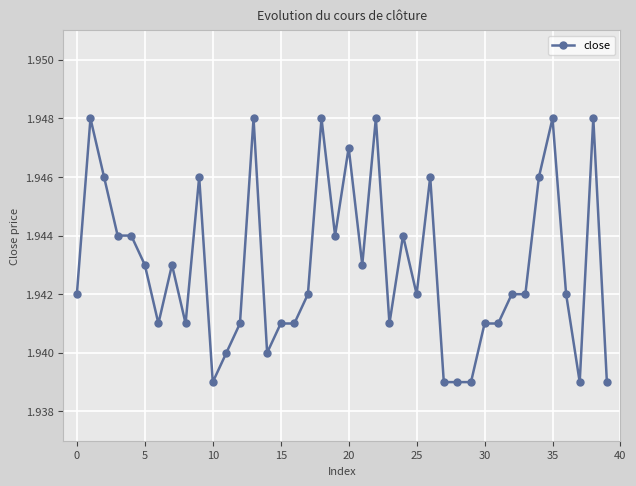

What is the sum of all values?

77.7